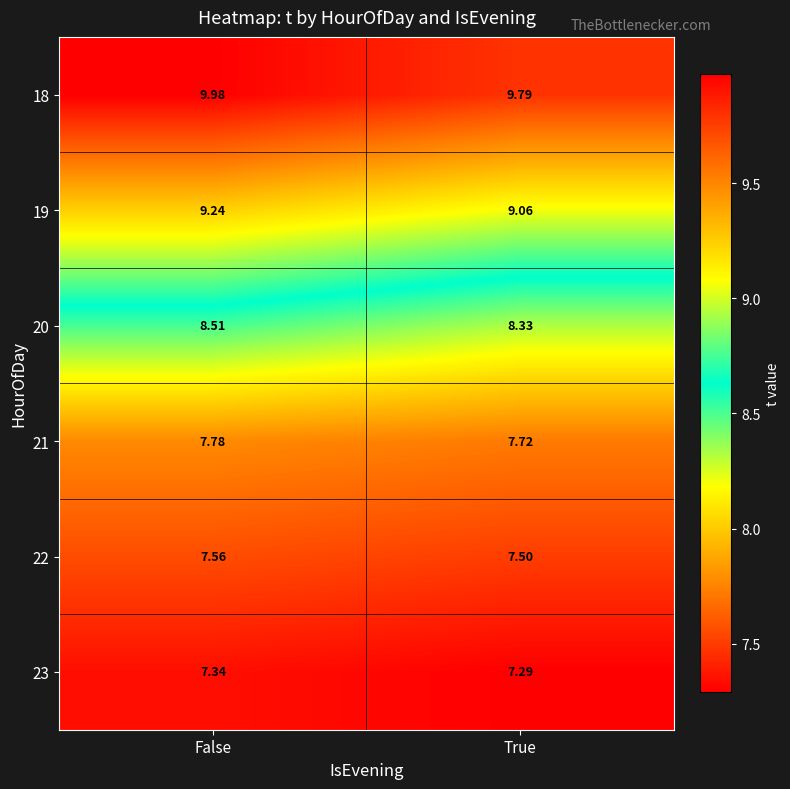

At which label does 19 reach its peak?

False